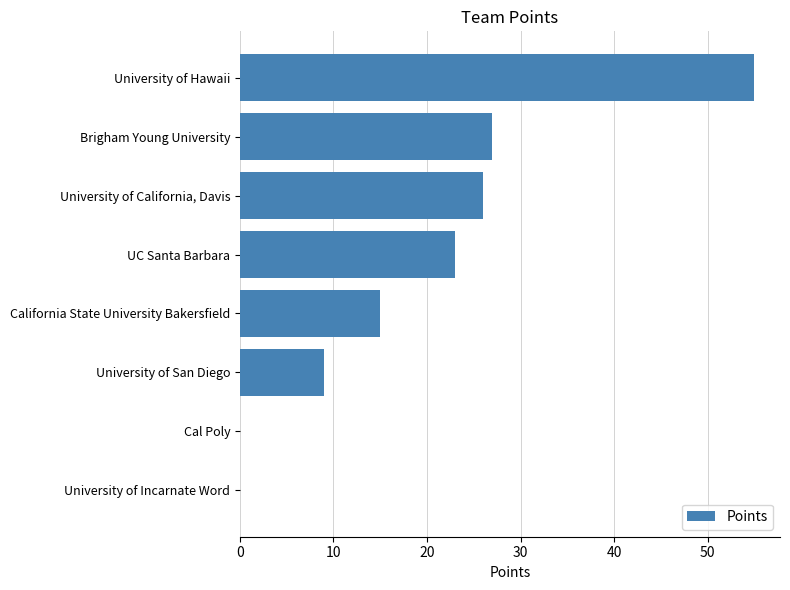

Is it true that the value at University of Hawaii is 24?

False